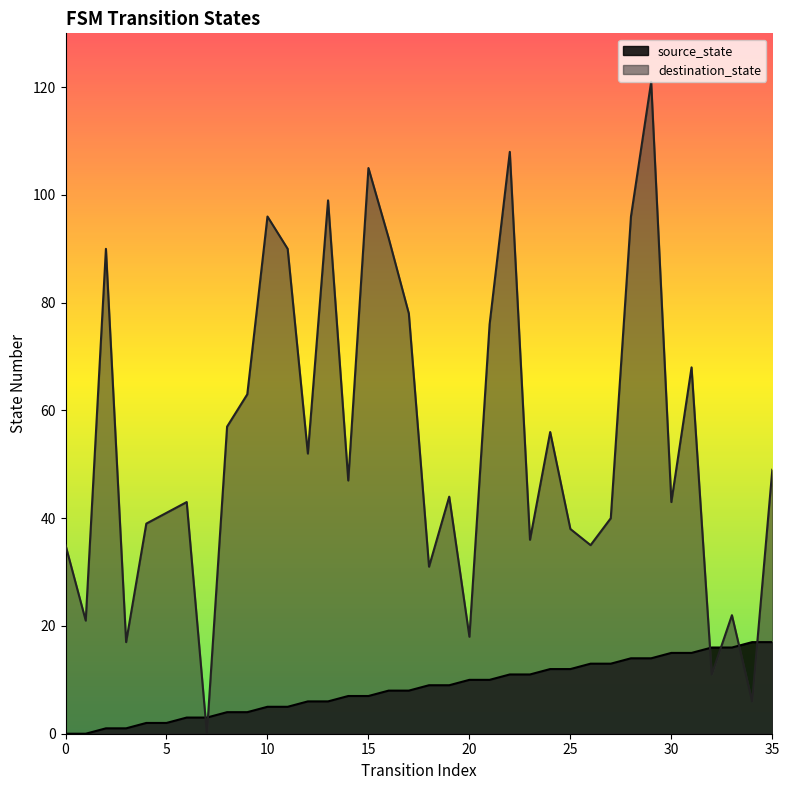

Rank the series by their average value, from highest to lowest.

destination_state, source_state